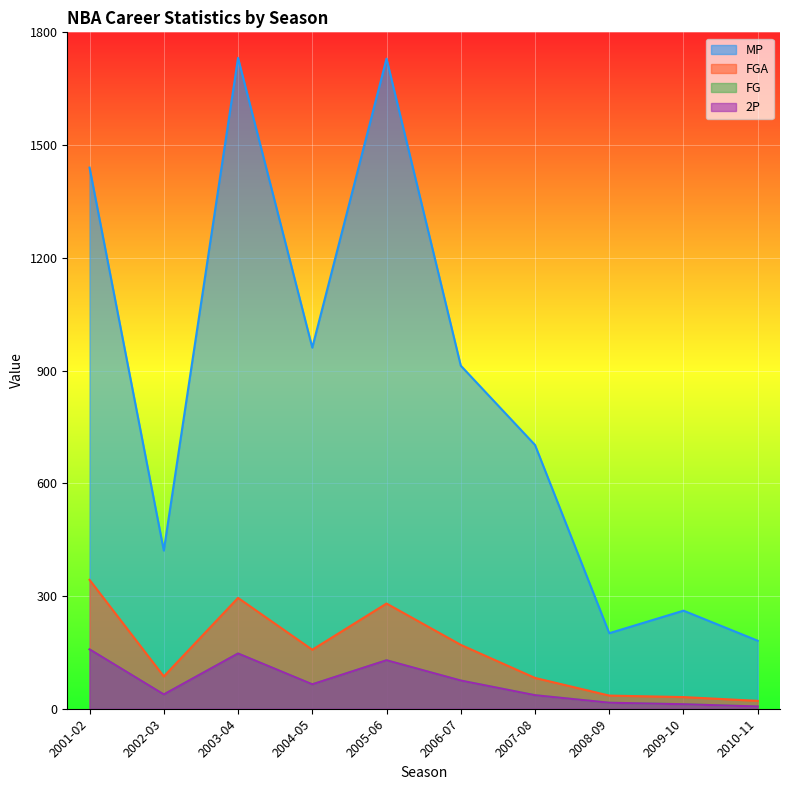

Where does the FG series first go above 65?

2001-02